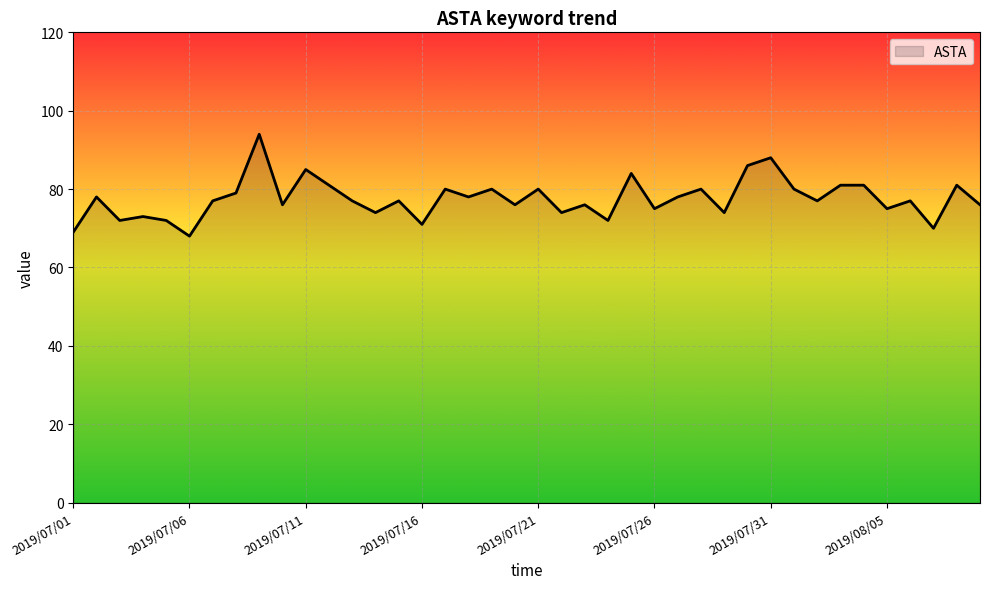

What is the greatest value displayed?

94